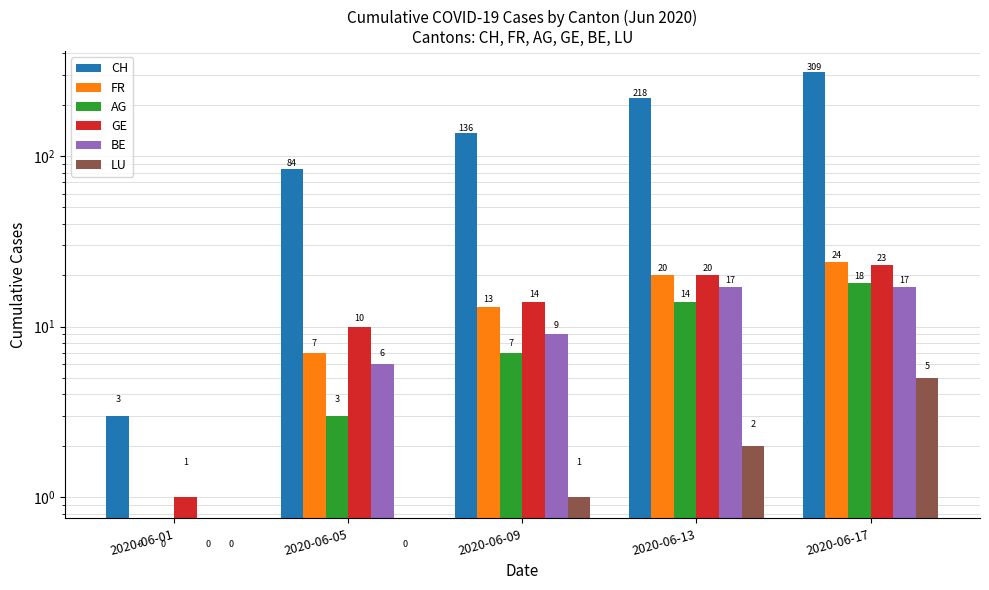

What is the difference between the maximum and minimum values in the GE series?

22